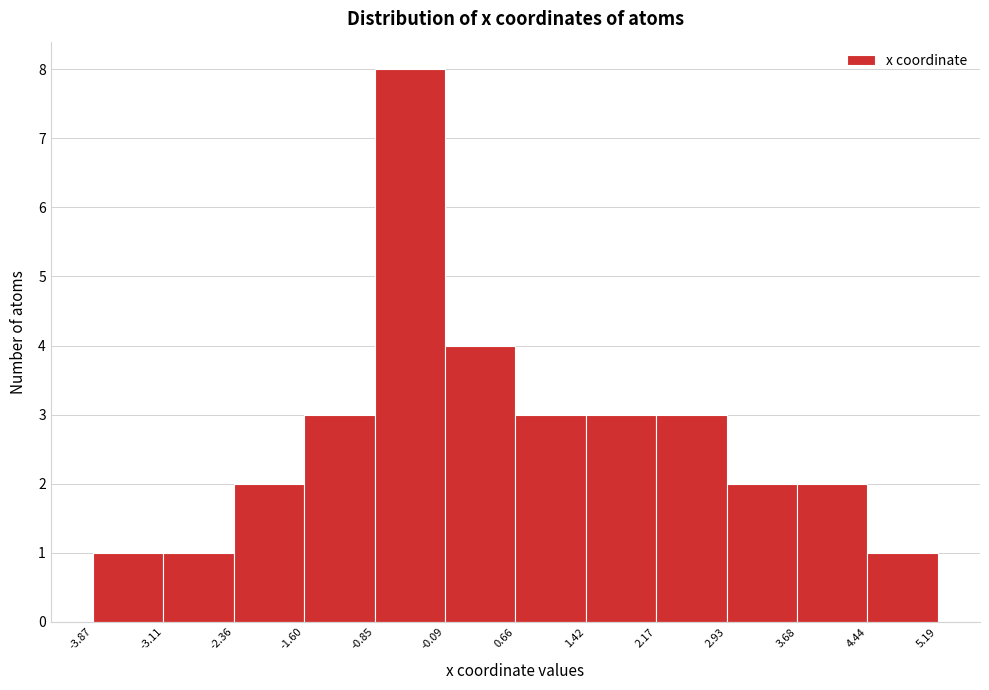

How tall is the bar that spans 3.68 to 4.44 on the x-axis? The values are not printed on the chart, so give them approximately, as read against the axis.

2